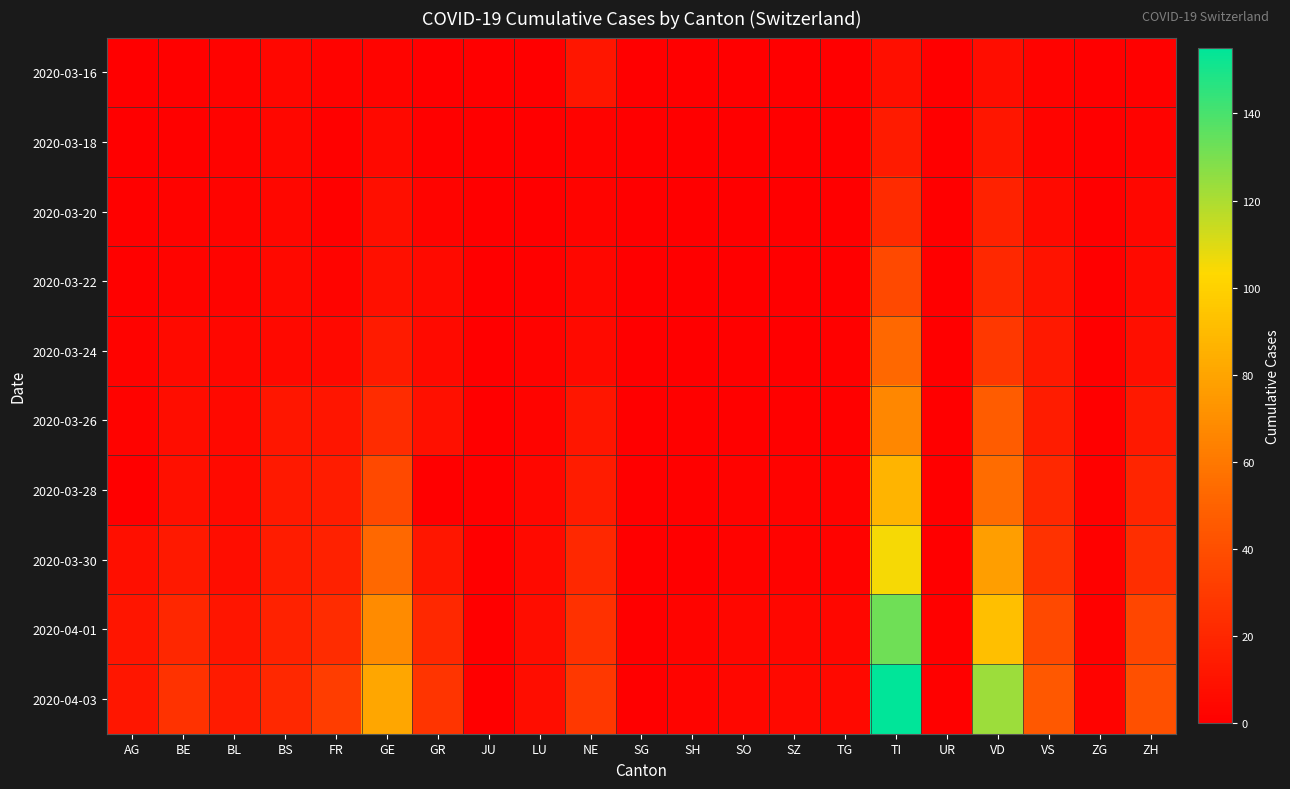

Reading left to right, list all the values displayed in this chart.

2020-03-16: AG=0	BE=1	BL=2	BS=4	FR=2	GE=3	GR=0	JU=0	LU=0	NE=12	SG=0	SH=0	SO=0	SZ=0	TG=0	TI=8	UR=0	VD=7	VS=2	ZG=0	ZH=1
2020-03-18: AG=0	BE=1	BL=2	BS=4	FR=1	GE=5	GR=1	JU=0	LU=0	NE=2	SG=0	SH=0	SO=0	SZ=0	TG=0	TI=14	UR=0	VD=12	VS=3	ZG=0	ZH=2
2020-03-20: AG=1	BE=2	BL=3	BS=4	FR=1	GE=8	GR=3	JU=0	LU=0	NE=3	SG=0	SH=0	SO=0	SZ=0	TG=0	TI=22	UR=0	VD=18	VS=6	ZG=0	ZH=4
2020-03-22: AG=1	BE=3	BL=3	BS=5	FR=3	GE=9	GR=6	JU=0	LU=1	NE=4	SG=0	SH=0	SO=0	SZ=0	TG=0	TI=37	UR=0	VD=21	VS=10	ZG=0	ZH=6
2020-03-24: AG=2	BE=6	BL=4	BS=5	FR=5	GE=14	GR=6	JU=0	LU=2	NE=6	SG=0	SH=0	SO=1	SZ=0	TG=1	TI=53	UR=0	VD=29	VS=13	ZG=0	ZH=8
2020-03-26: AG=2	BE=7	BL=5	BS=12	FR=11	GE=23	GR=9	JU=0	LU=3	NE=12	SG=0	SH=1	SO=1	SZ=1	TG=1	TI=67	UR=0	VD=47	VS=15	ZG=0	ZH=13
2020-03-28: AG=0	BE=9	BL=6	BS=13	FR=15	GE=37	GR=0	JU=0	LU=4	NE=15	SG=0	SH=1	SO=2	SZ=2	TG=2	TI=87	UR=0	VD=55	VS=21	ZG=1	ZH=19
2020-03-30: AG=8	BE=13	BL=7	BS=15	FR=17	GE=53	GR=12	JU=0	LU=6	NE=21	SG=0	SH=0	SO=2	SZ=2	TG=2	TI=105	UR=0	VD=77	VS=26	ZG=1	ZH=24
2020-04-01: AG=11	BE=20	BL=11	BS=18	FR=23	GE=69	GR=21	JU=0	LU=7	NE=25	SG=0	SH=3	SO=4	SZ=4	TG=4	TI=132	UR=1	VD=92	VS=37	ZG=1	ZH=36
2020-04-03: AG=12	BE=26	BL=14	BS=21	FR=31	GE=81	GR=27	JU=0	LU=7	NE=29	SG=0	SH=3	SO=4	SZ=5	TG=5	TI=155	UR=1	VD=123	VS=45	ZG=2	ZH=41